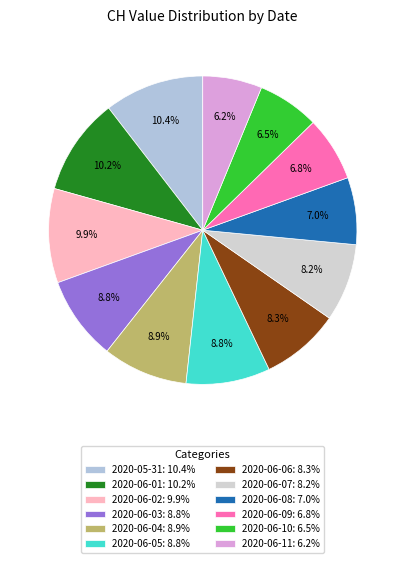

Does 2020-06-05 account for over 50% of the chart?

No